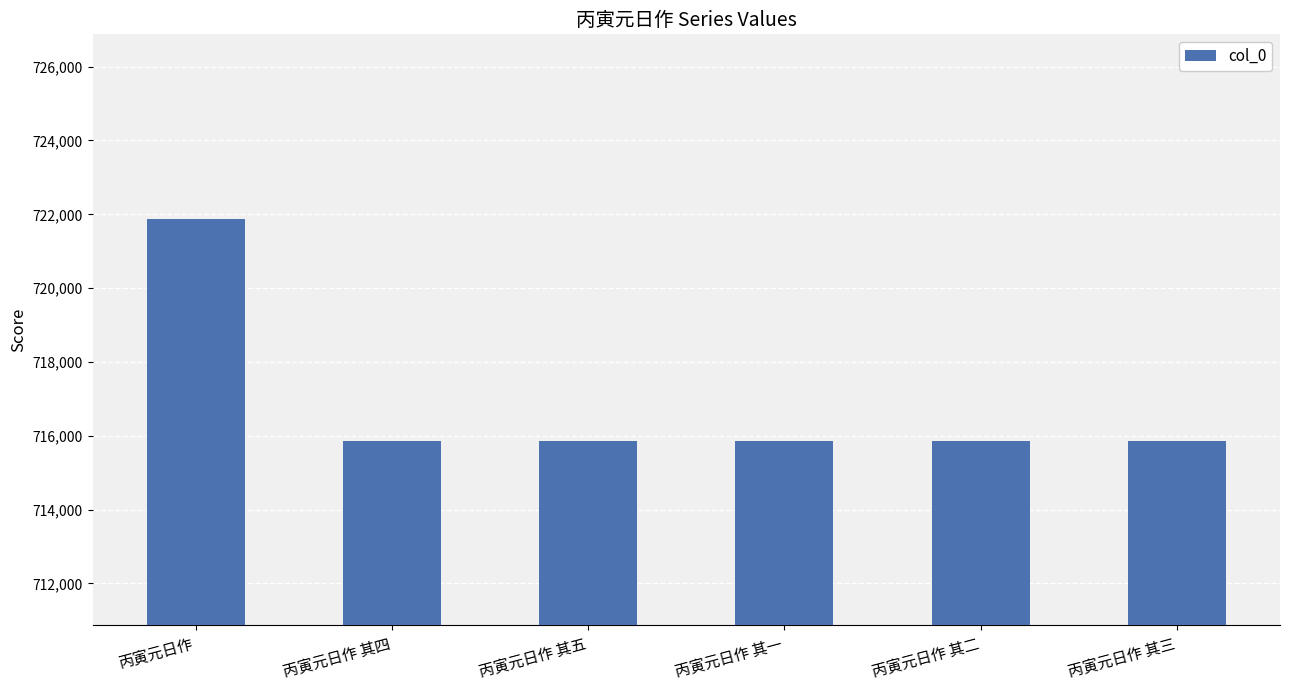

The value at 丙寅元日作 其二 is 386972. True or false?

False